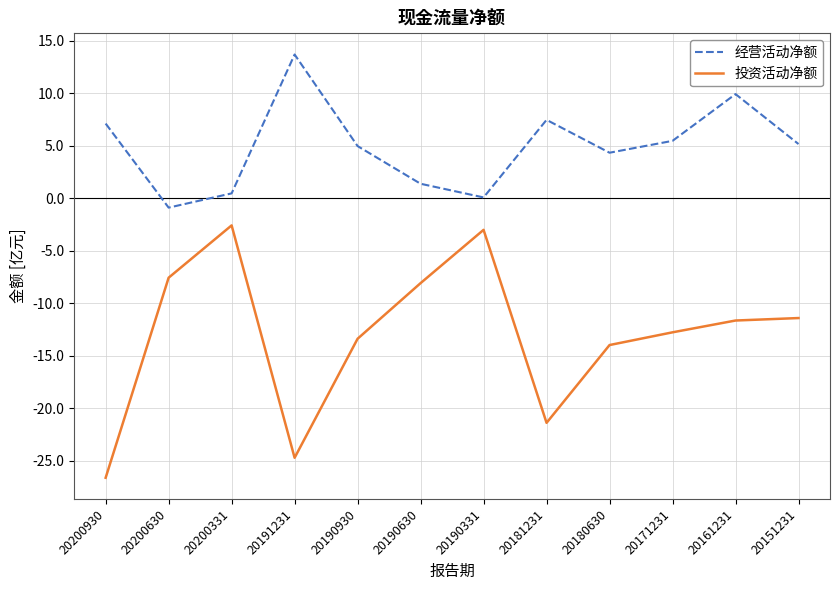

Rank the series by their maximum value, from highest to lowest.

经营活动净额, 投资活动净额